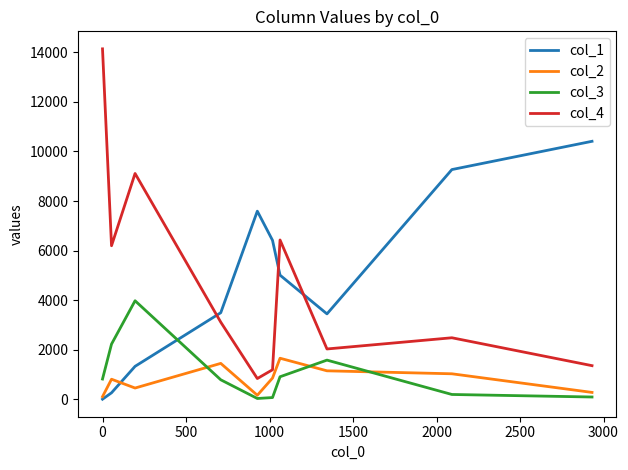

List the series in order of their peak value, highest first.

col_4, col_1, col_3, col_2